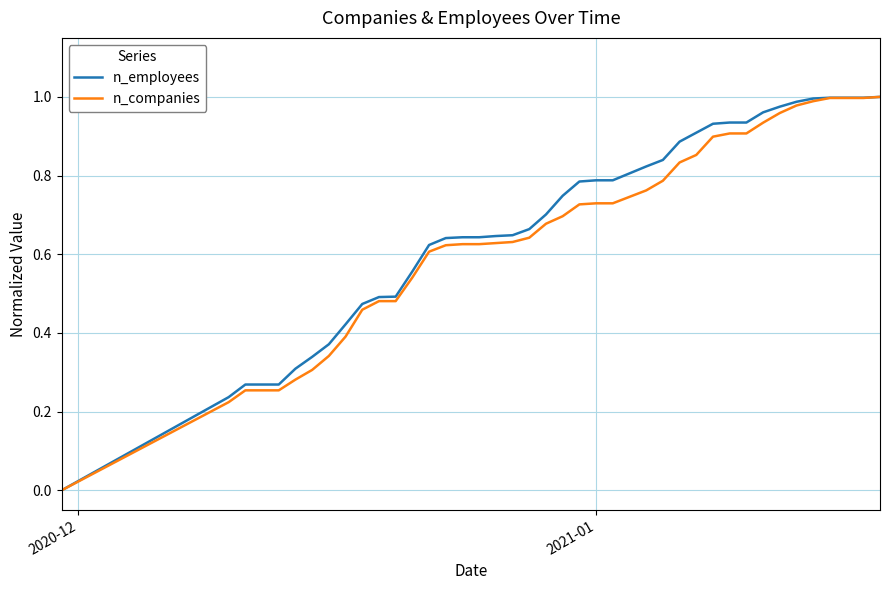

What is the sum of all n_employees values?

27.0